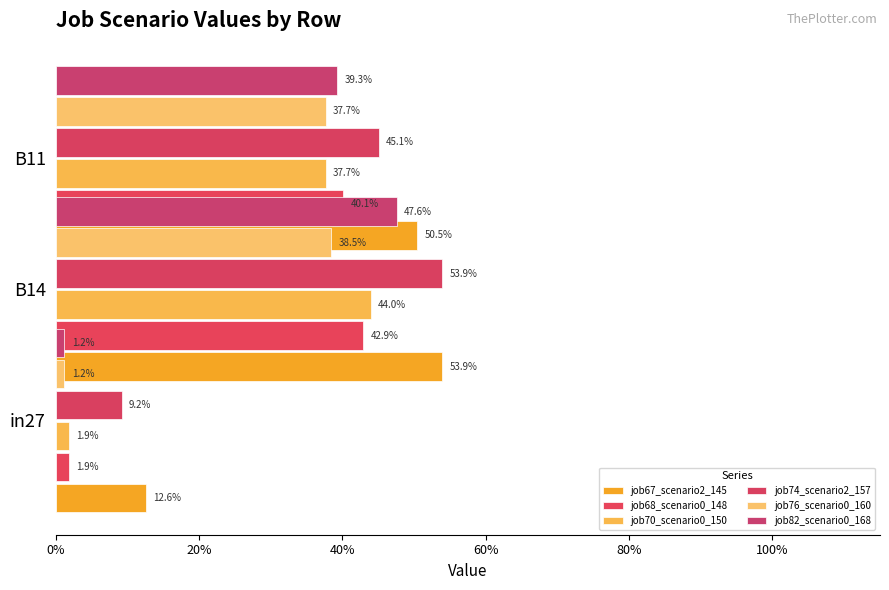

Reading left to right, what are all the values shown in this chart?

job67_scenario2_145: 0.1	0.5	0.5
job68_scenario0_148: 0.0	0.4	0.4
job70_scenario0_150: 0.0	0.4	0.4
job74_scenario2_157: 0.1	0.5	0.5
job76_scenario0_160: 0.0	0.4	0.4
job82_scenario0_168: 0.0	0.5	0.4